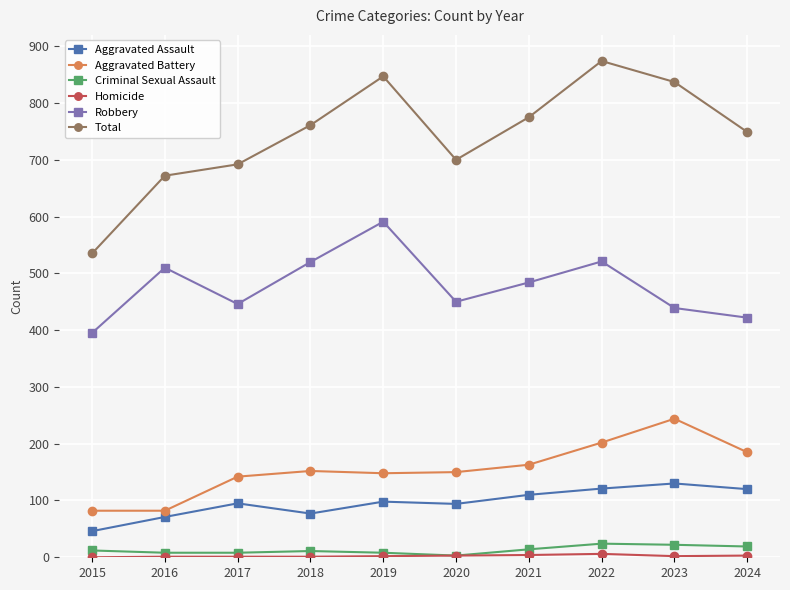

At how many categories does at least one series exceed 863?

1